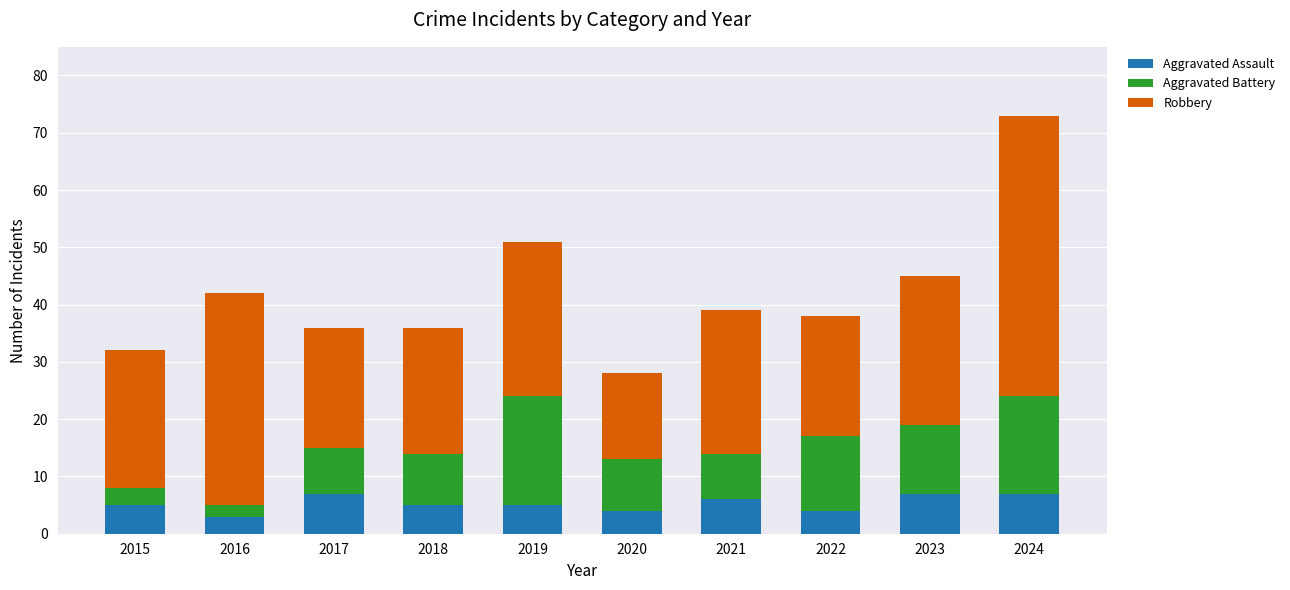

What are all the series names shown in the legend?

Aggravated Assault, Aggravated Battery, Robbery